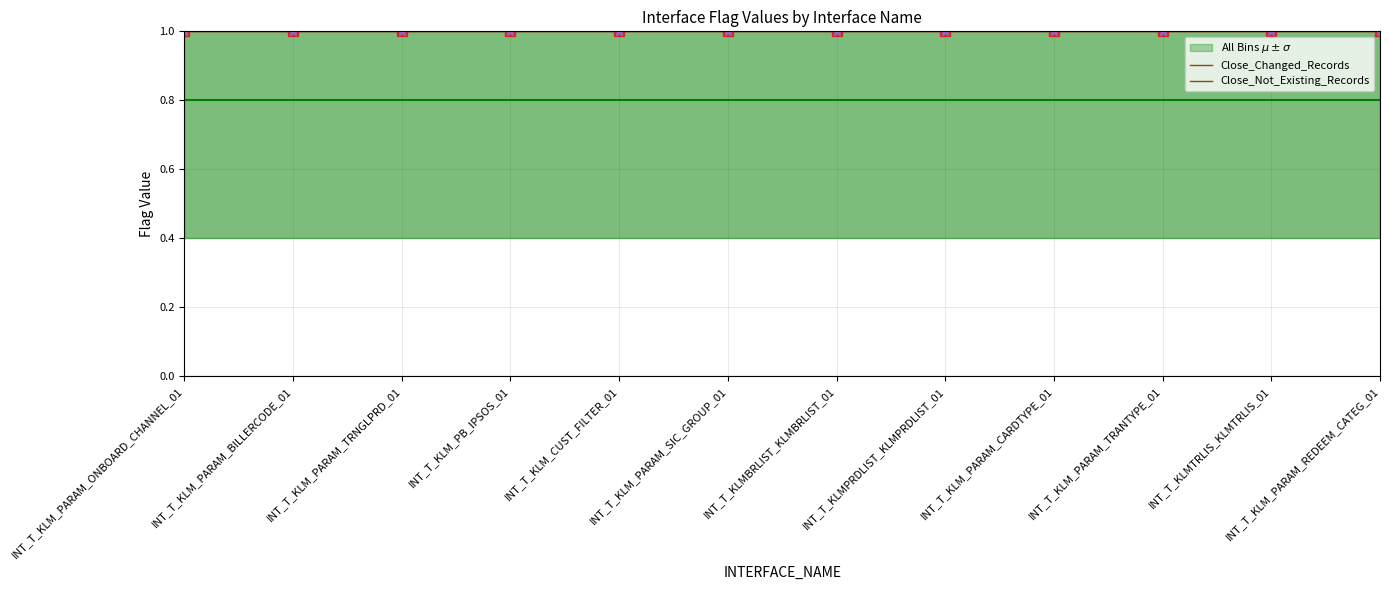

True or false: Close_Changed_Records and Delete_TmpTbl_2 intersect in this chart.

False